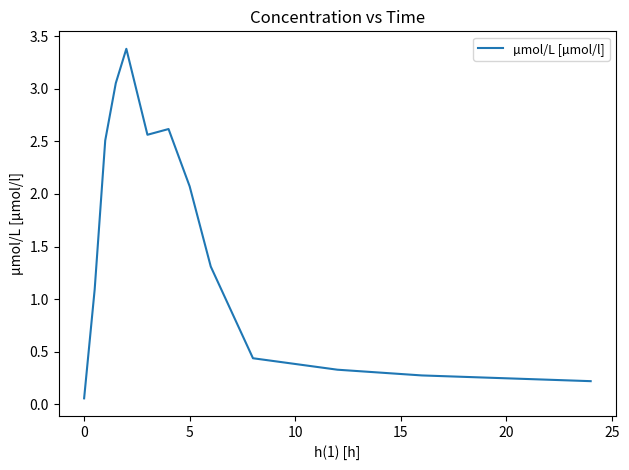

What is the difference between the maximum and minimum values?

3.3